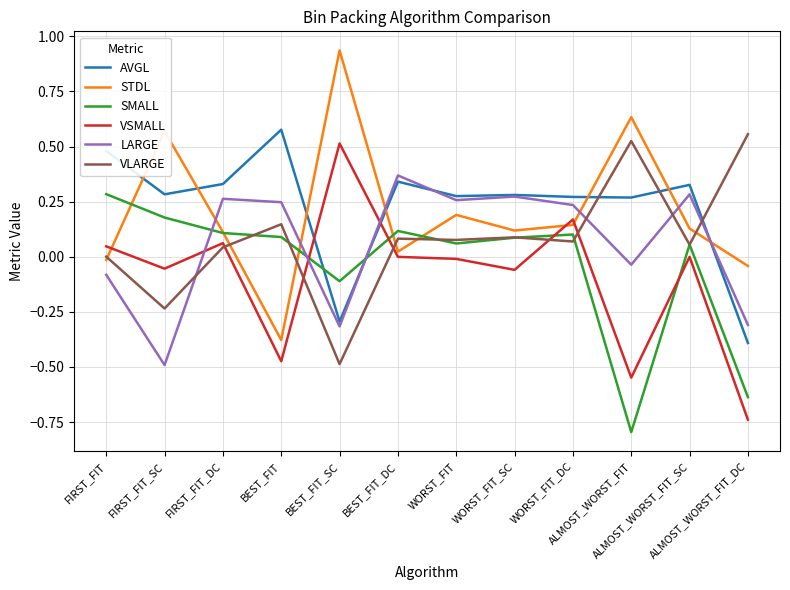

True or false: VLARGE and SMALL intersect in this chart.

True